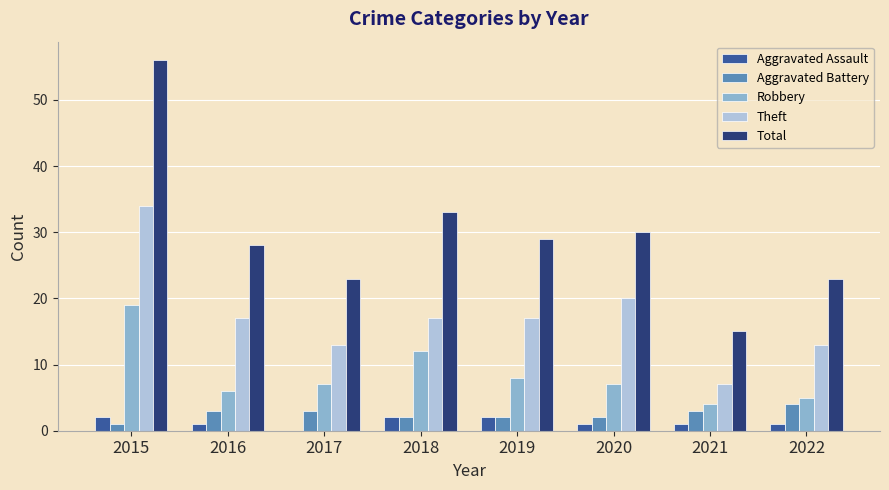

Reading left to right, list all the values displayed in this chart.

Aggravated Assault: 2015=2	2016=1	2017=0	2018=2	2019=2	2020=1	2021=1	2022=1
Aggravated Battery: 2015=1	2016=3	2017=3	2018=2	2019=2	2020=2	2021=3	2022=4
Robbery: 2015=19	2016=6	2017=7	2018=12	2019=8	2020=7	2021=4	2022=5
Theft: 2015=34	2016=17	2017=13	2018=17	2019=17	2020=20	2021=7	2022=13
Total: 2015=56	2016=28	2017=23	2018=33	2019=29	2020=30	2021=15	2022=23